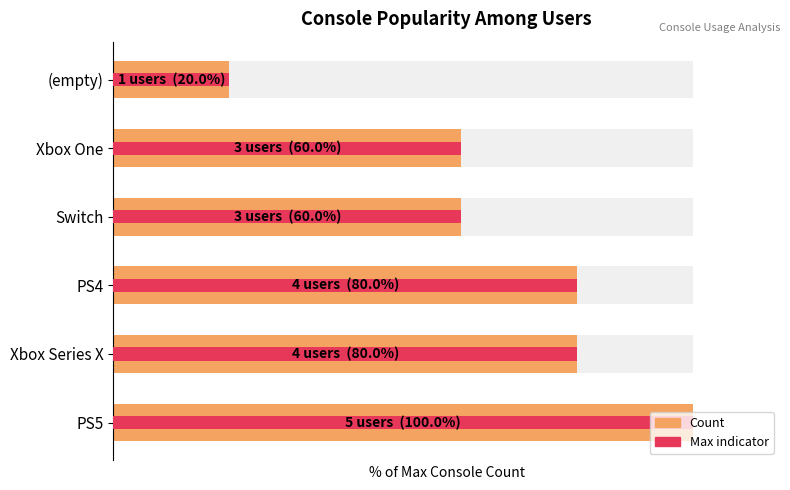

How many values are below 80?

3